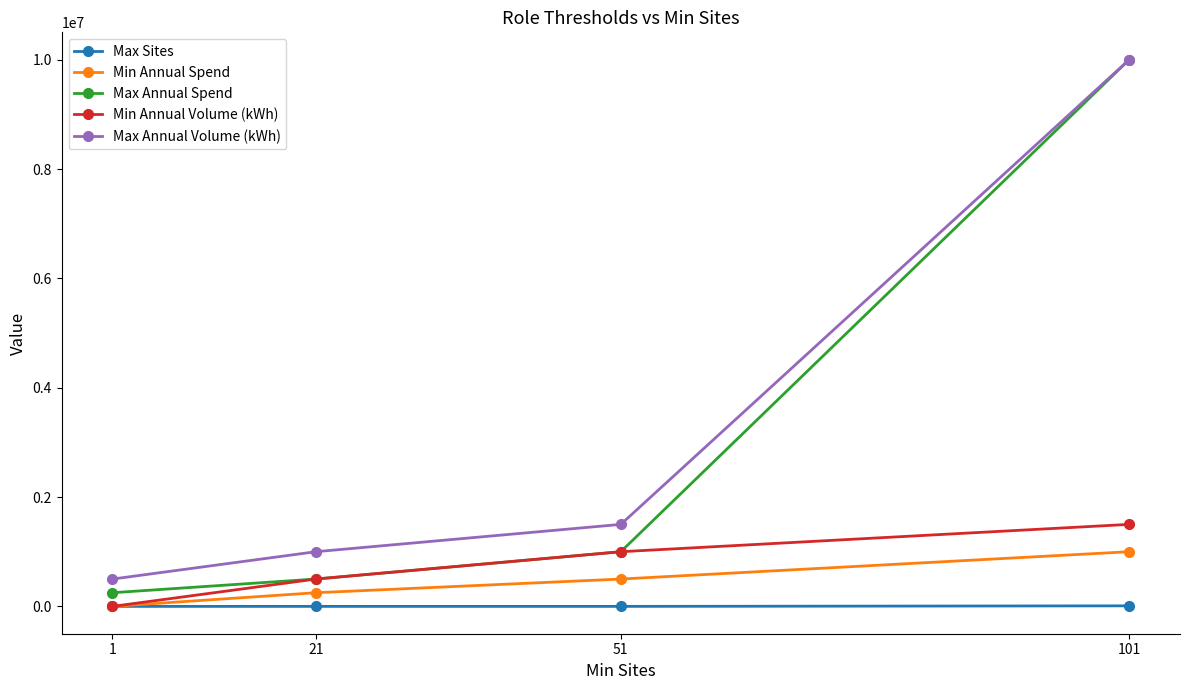

True or false: Min Annual Spend and Max Annual Spend intersect in this chart.

False